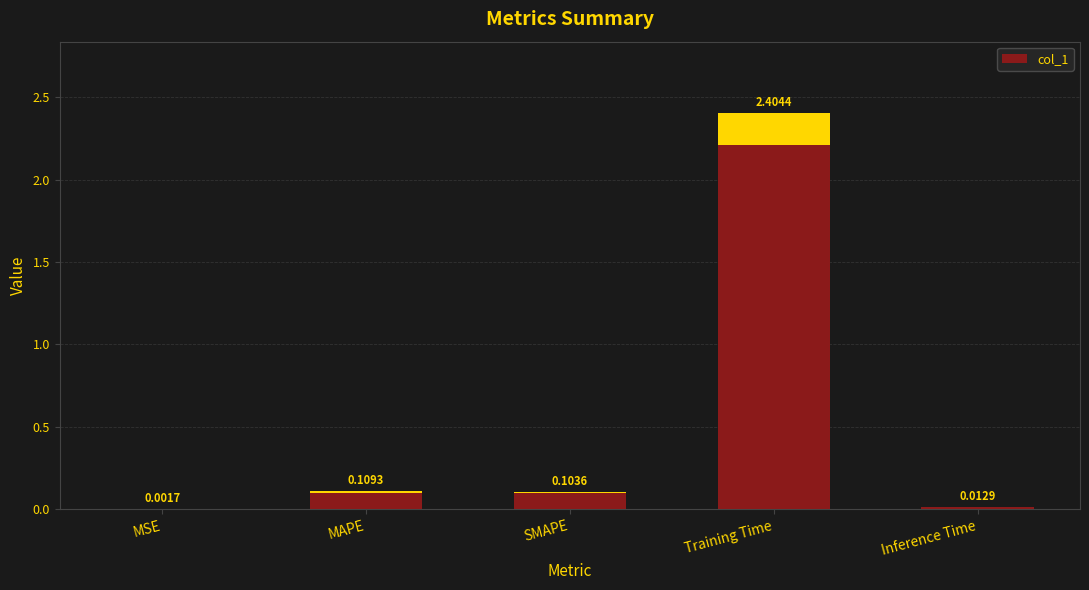

The value at MAPE is 0.1. True or false?

False